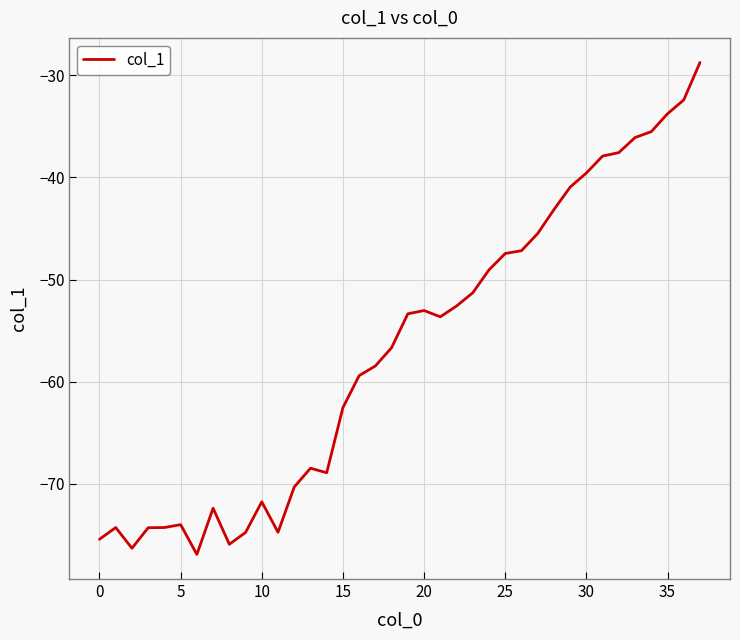

What is the smallest value displayed?

-76.9